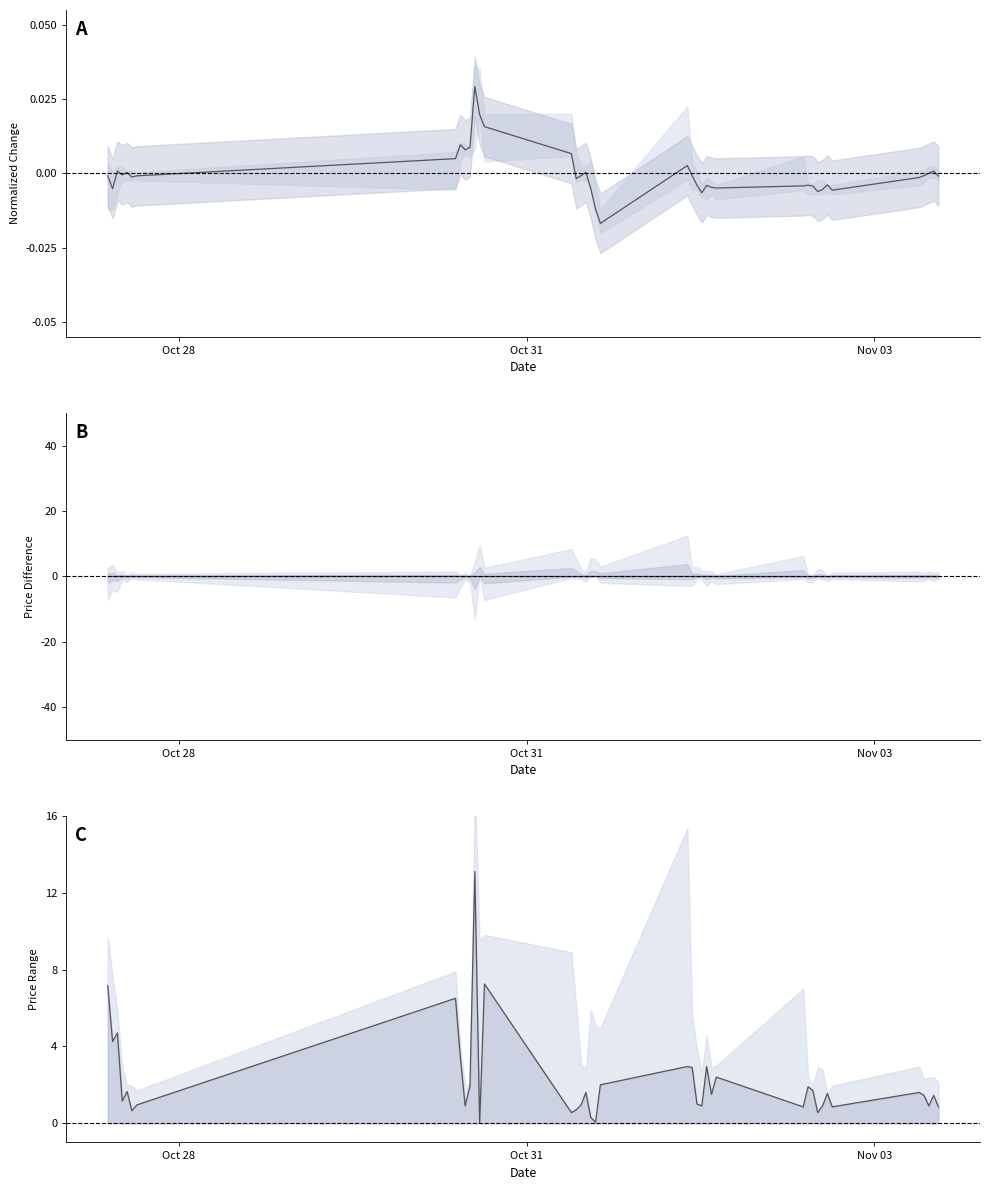

Is this an area chart (filled region under the line)?

No